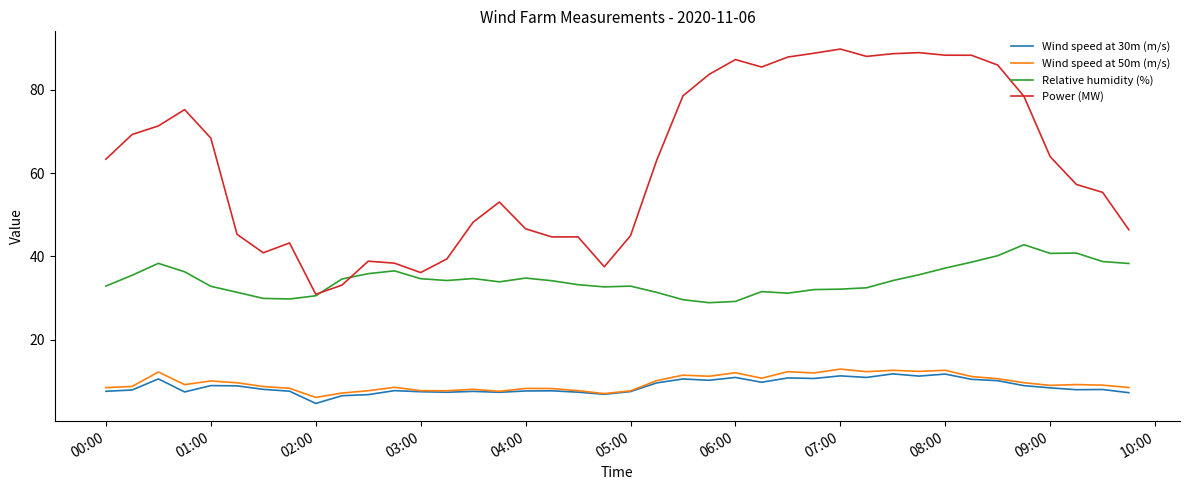

Which series has the widest spread of values?

Power (MW)